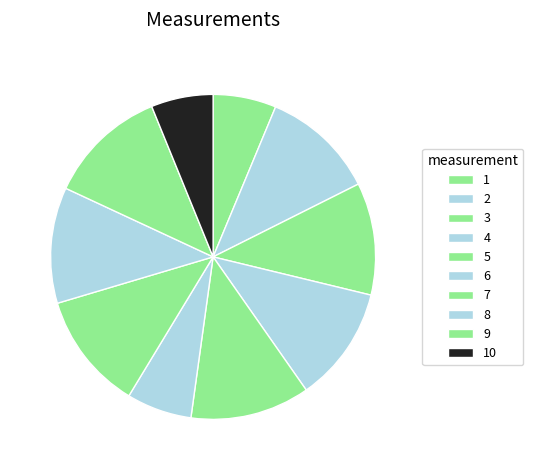

To the nearest percent, what portion does 6 represent?

6%